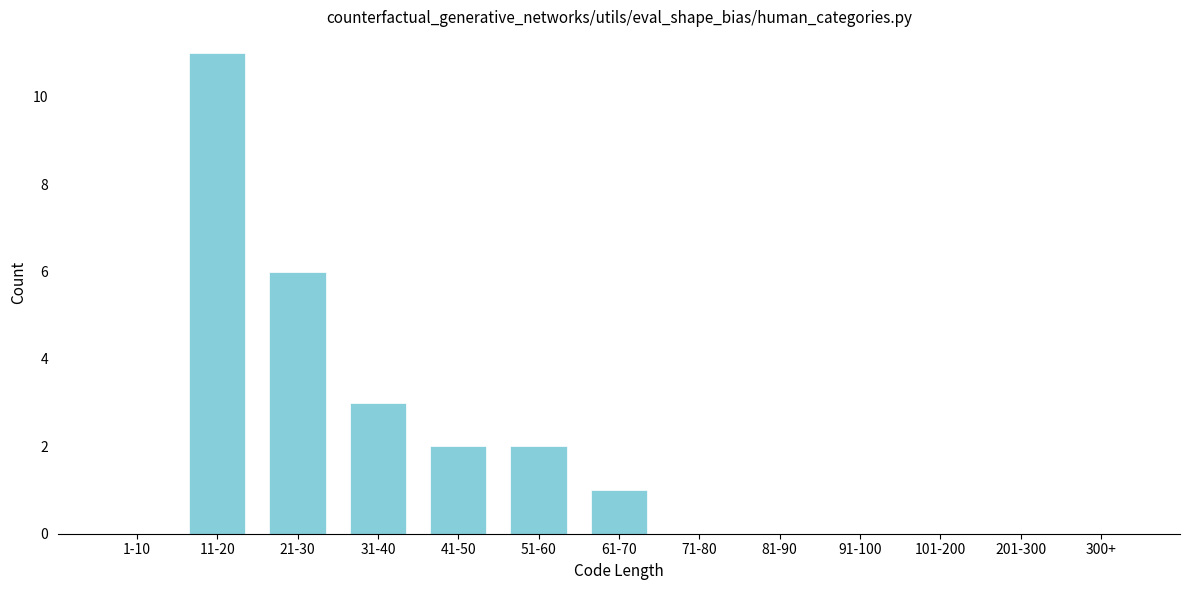

Reading right to left, list all the values displayed in this chart.

300+=0	201-300=0	101-200=0	91-100=0	81-90=0	71-80=0	61-70=1	51-60=2	41-50=2	31-40=3	21-30=6	11-20=11	1-10=0